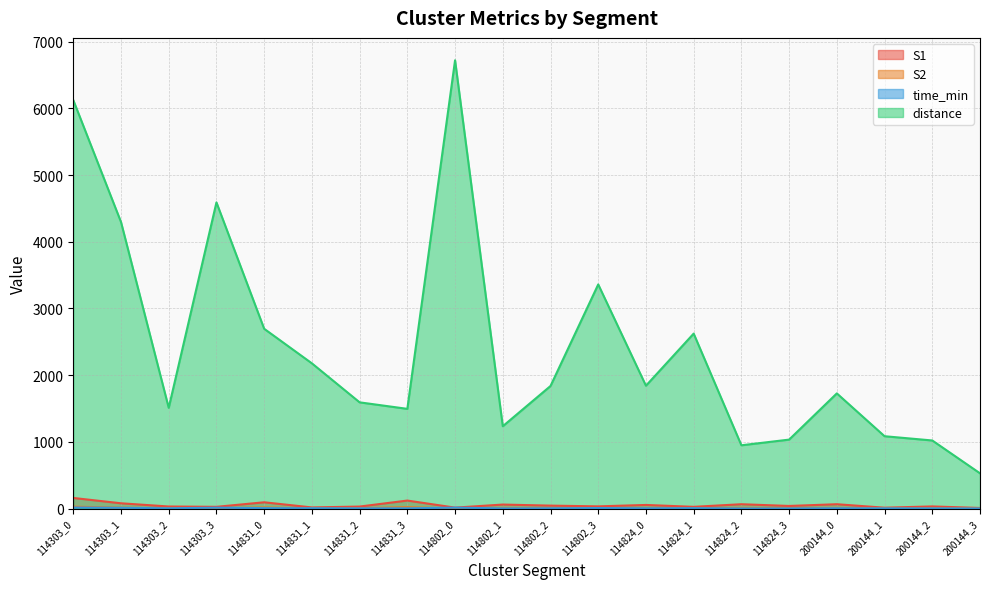

How many data points does each series have?

20